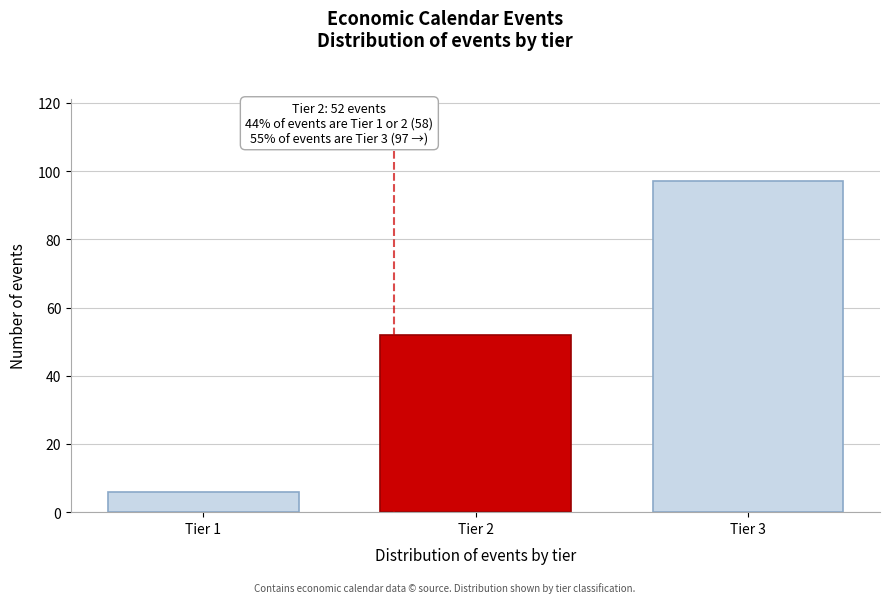

Reading left to right, what are all the values shown in this chart?

6	52	97